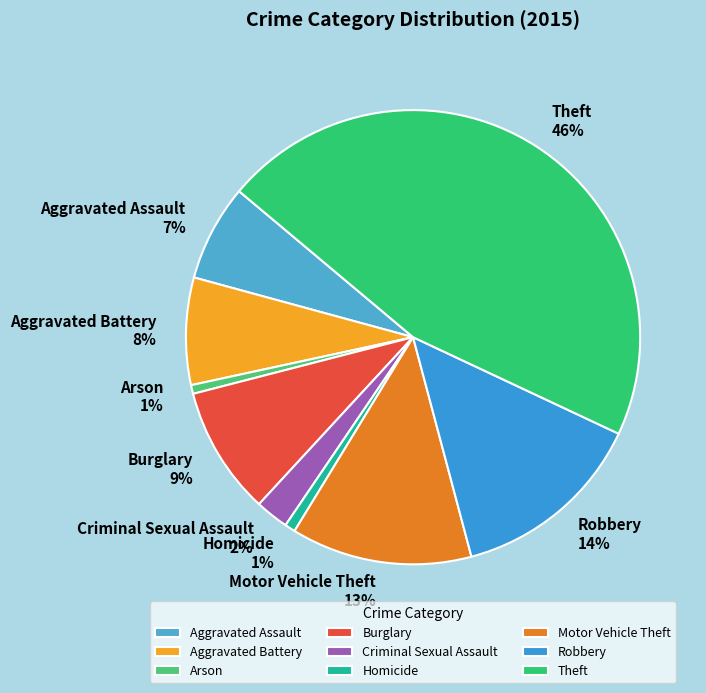

To the nearest percent, what percentage of the pie is Burglary?

9%